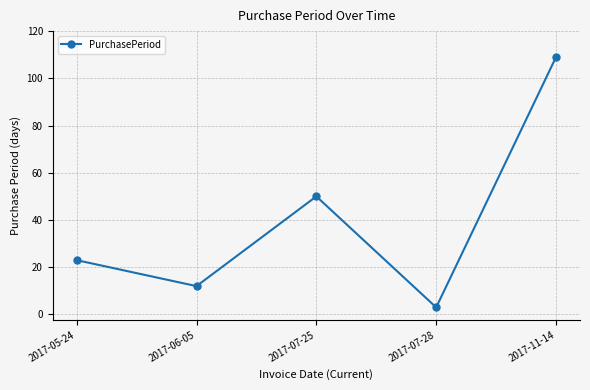

Which category has the lowest value across all series?

2017-07-28